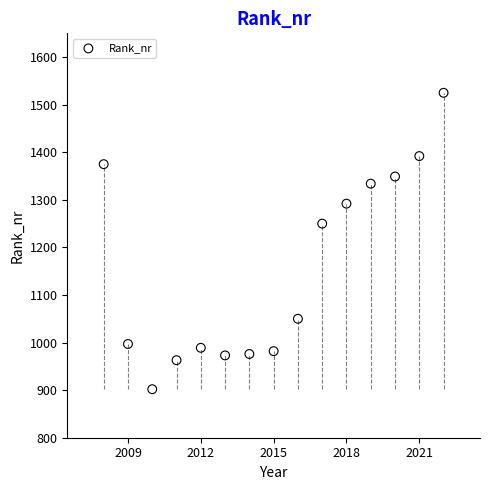

What is the range of Y values (max minus min)?

623